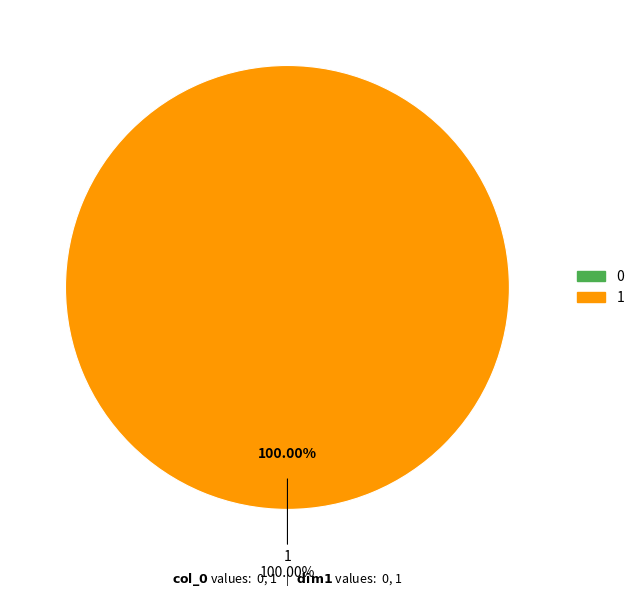

Which slice is the largest?

1